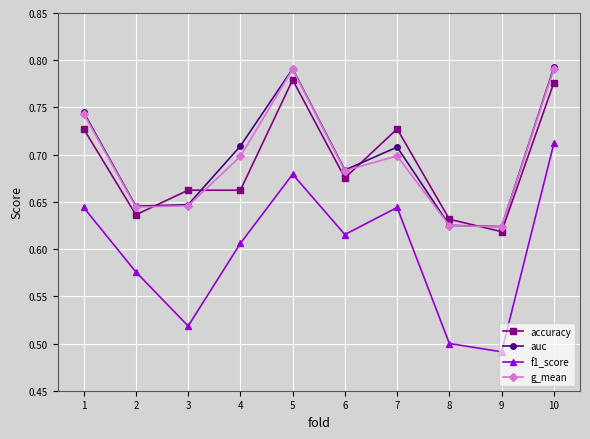

How many interior local valleys does the auc series have?

3